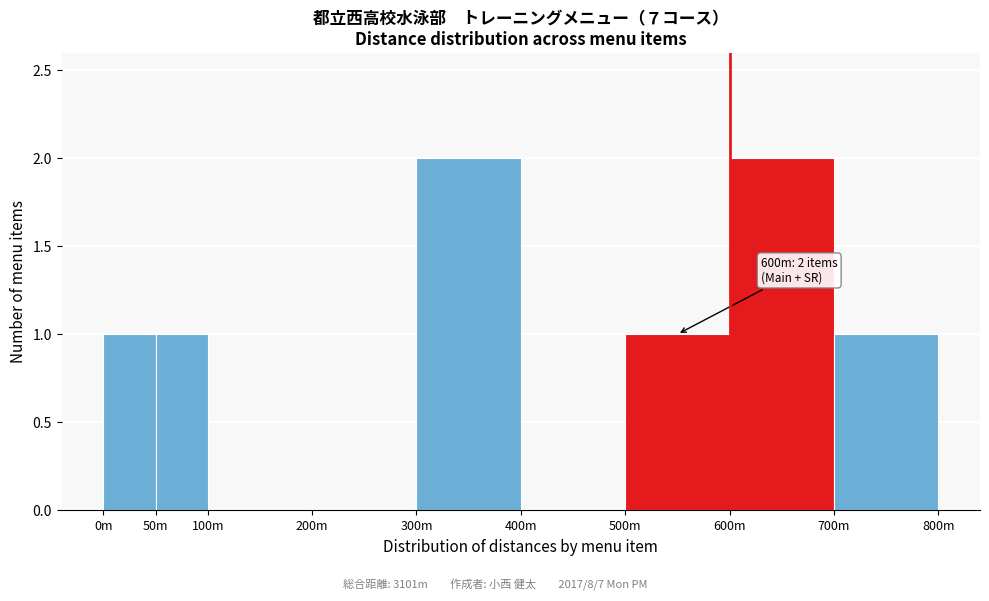

Reading right to left, what are all the values shown in this chart?

700m=1	600m=2	500m=1	400m=0	300m=2	200m=0	100m=0	50m=1	0m=1